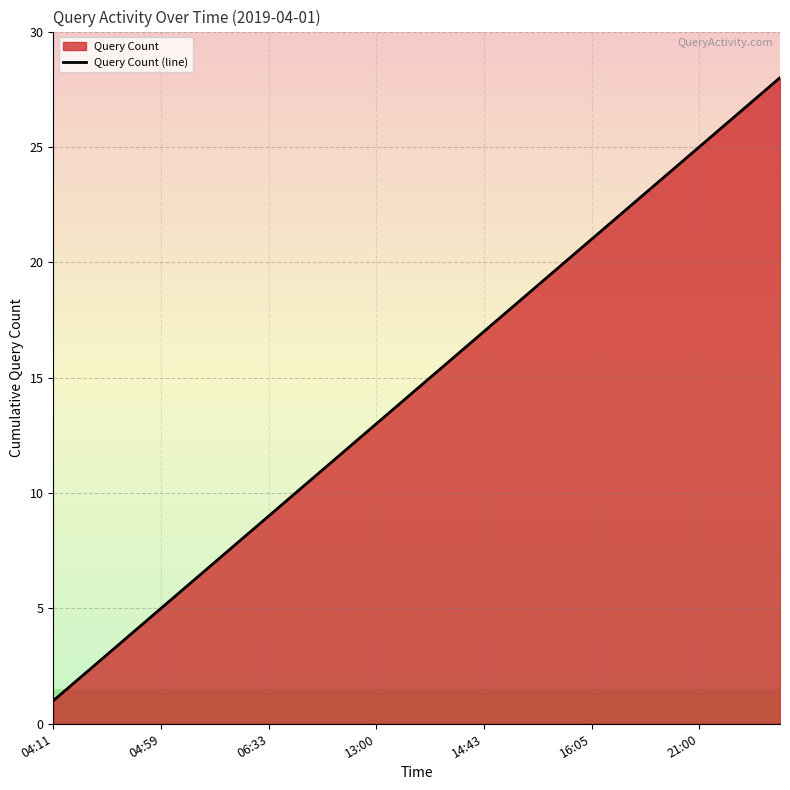

Which category has the lowest value across all series?

04:11